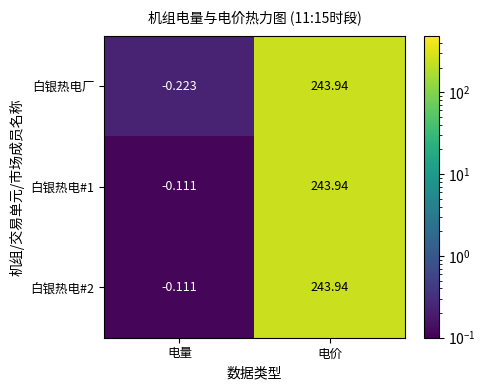

What is the total value across all series at 电量?

-0.4